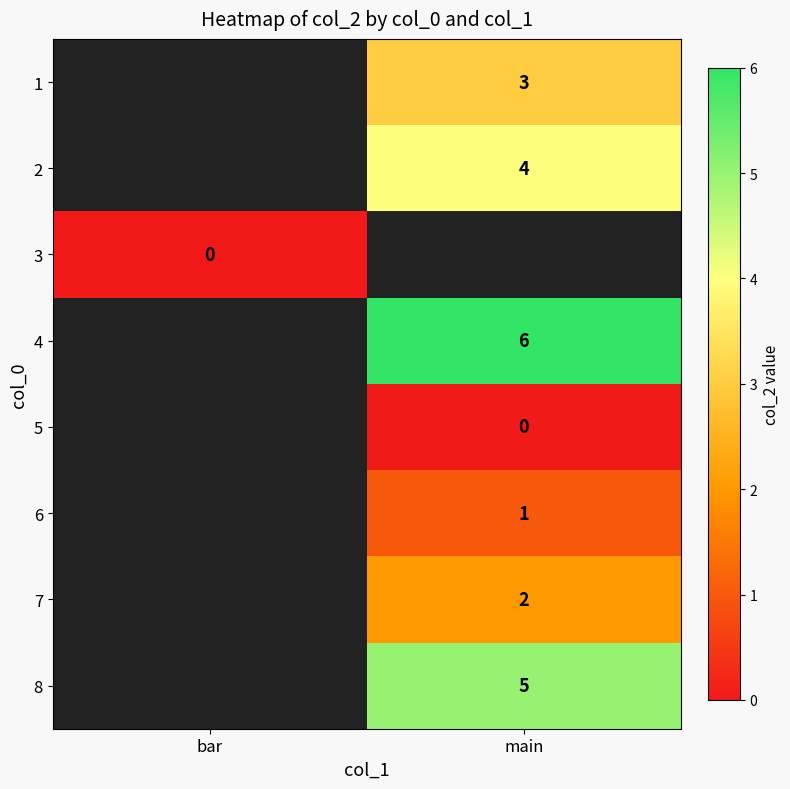

True or false: 7 has a value of 1 at main.

False